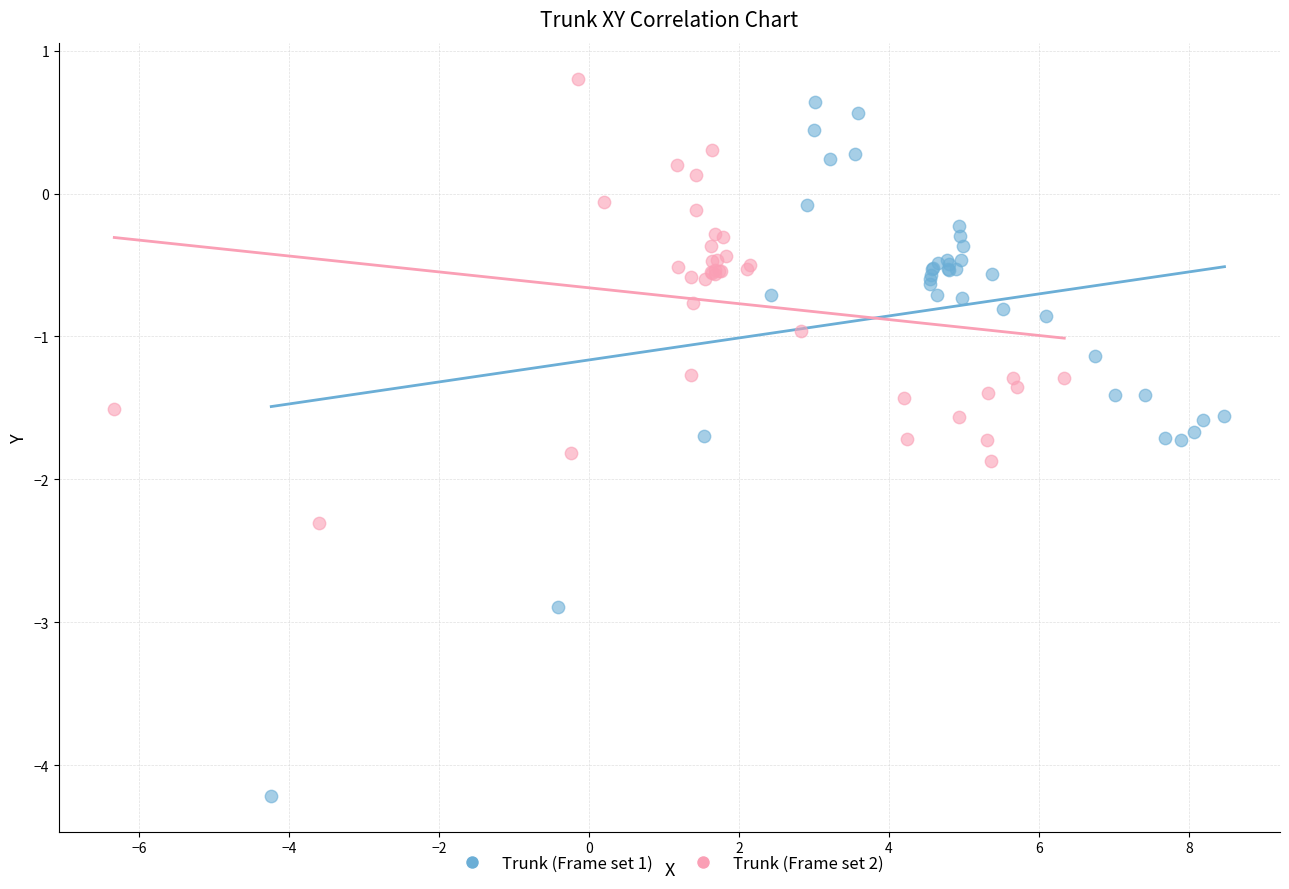

Which series contains the lowest Y value?

Trunk (Frame set 1)